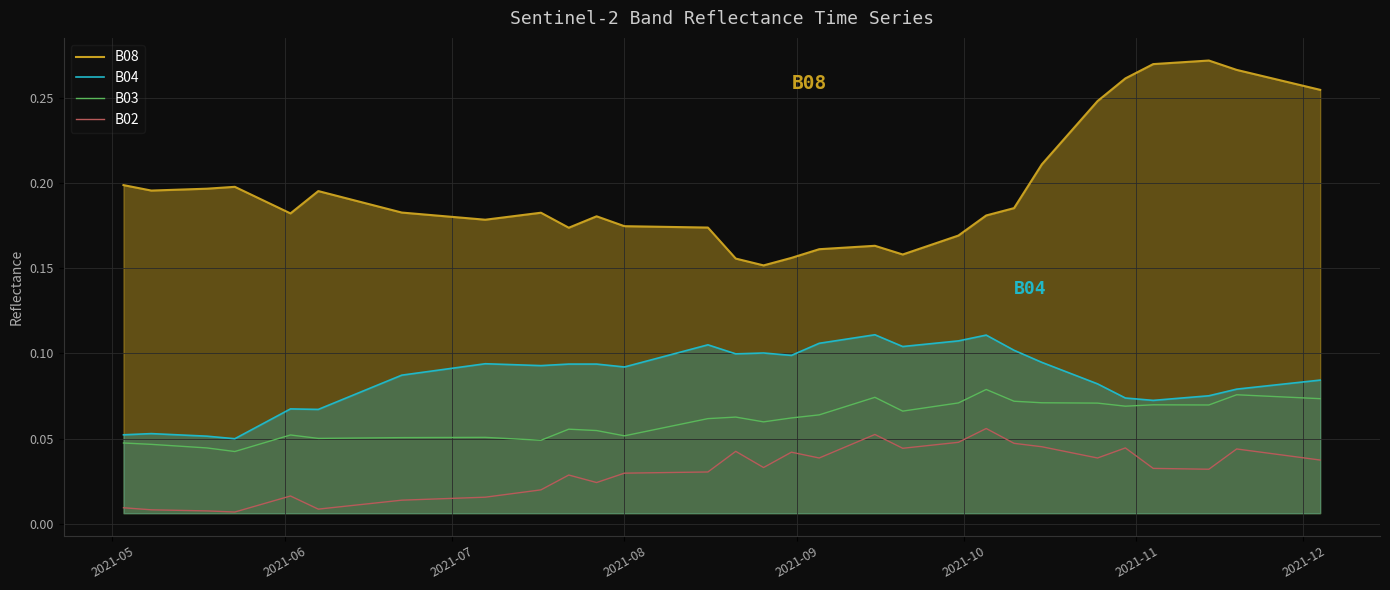

At how many categories does at least one series exceed 0?

40